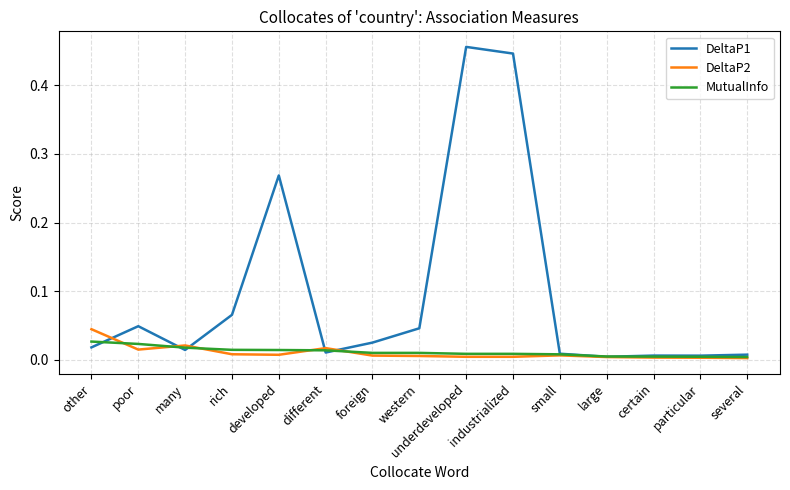

At how many categories does at least one series exceed 0?

15